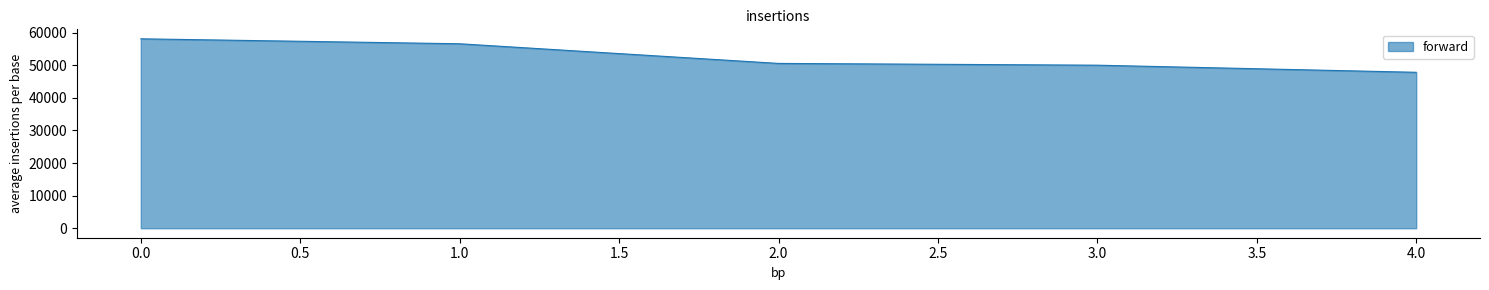

What is the difference between the maximum and minimum values?

10271